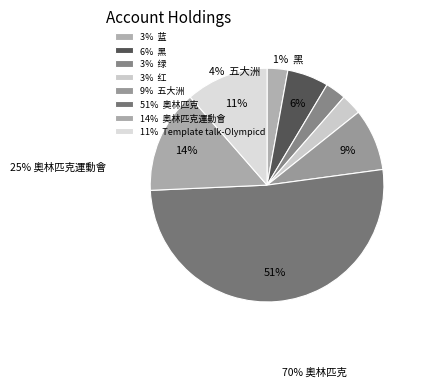

How many slices are in this pie chart?

8